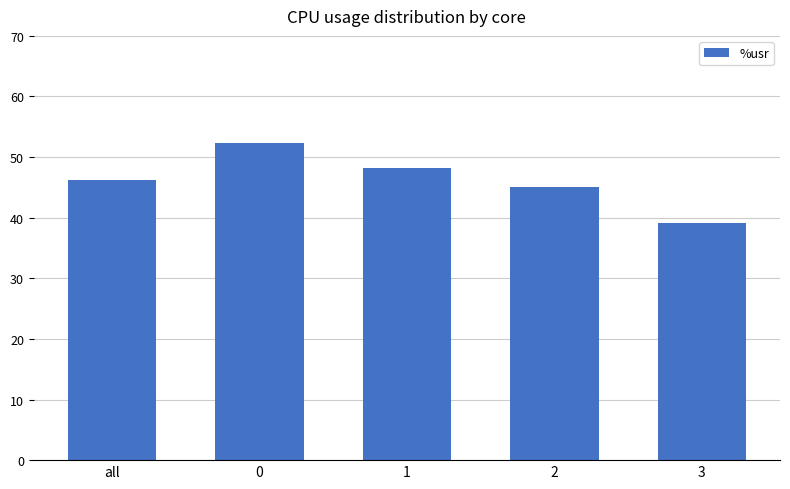

List the labels in order of value, largest first.

0, 1, all, 2, 3